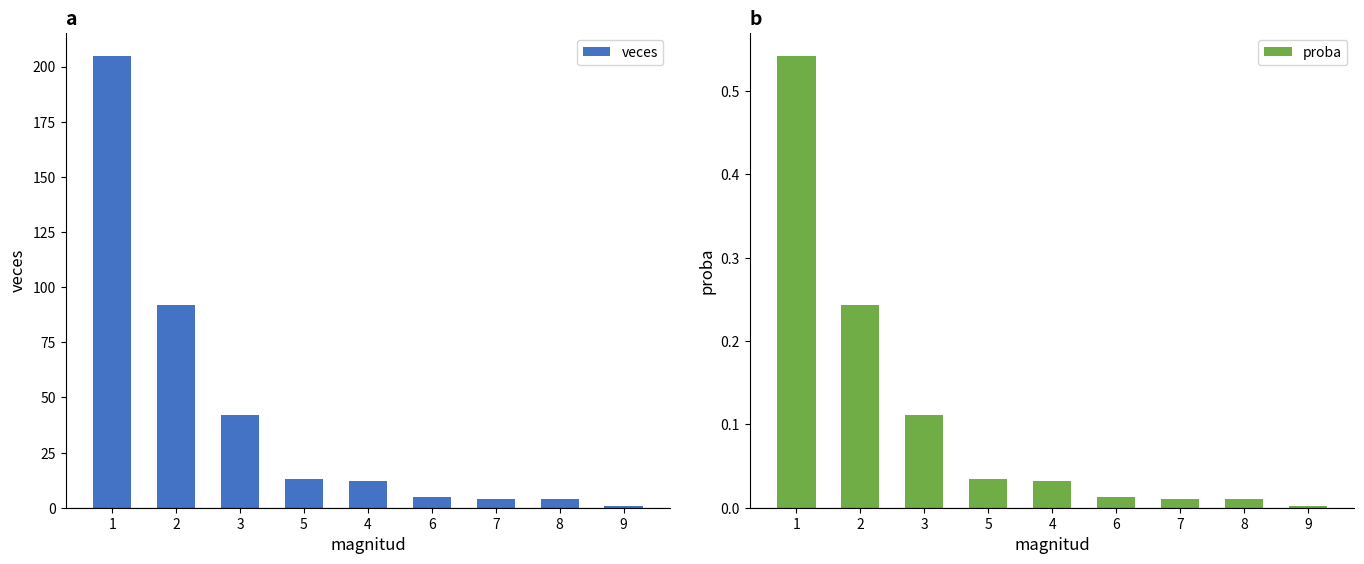

What is the value of the veces bar at the 4th from the left?

13